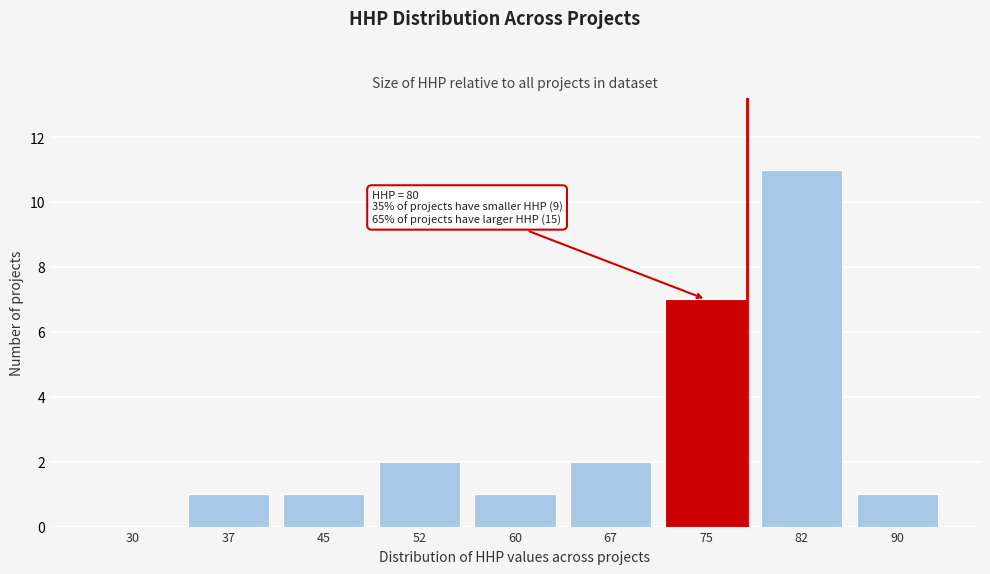

Reading left to right, what are all the values shown in this chart?

30=0	37=1	45=1	52=2	60=1	67=2	75=7	82=11	90=1